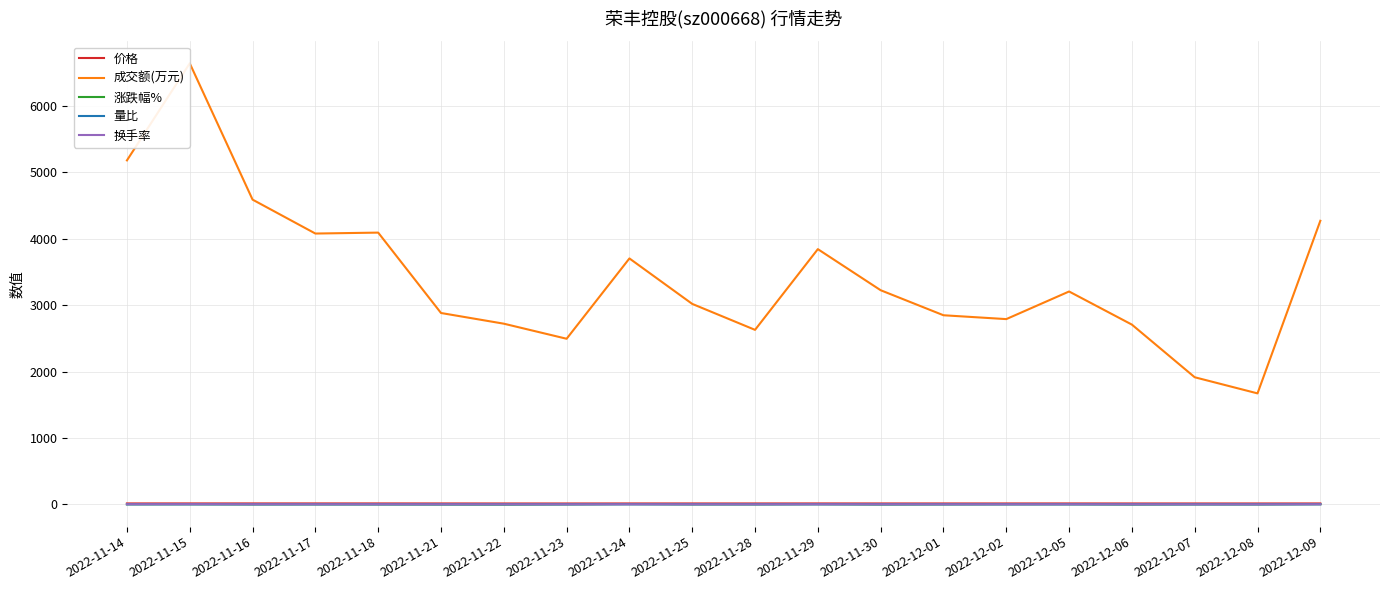

The 换手率 series shows 1.5 at 2022-11-25. True or false?

True